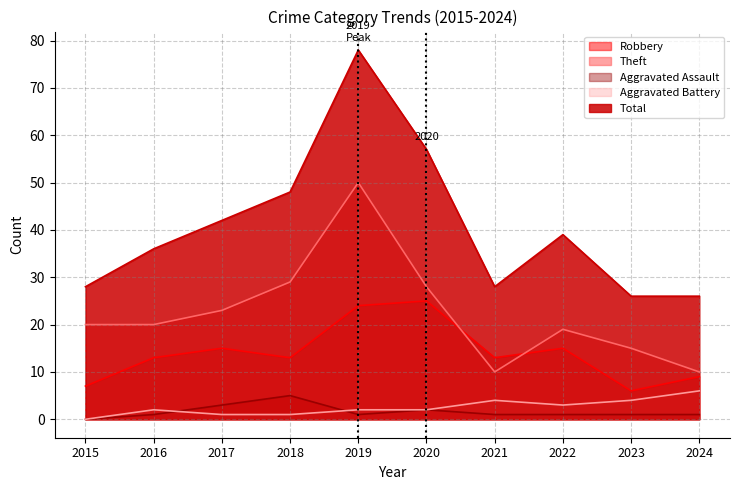

How many interior local peaks does the Aggravated Battery series have?

2